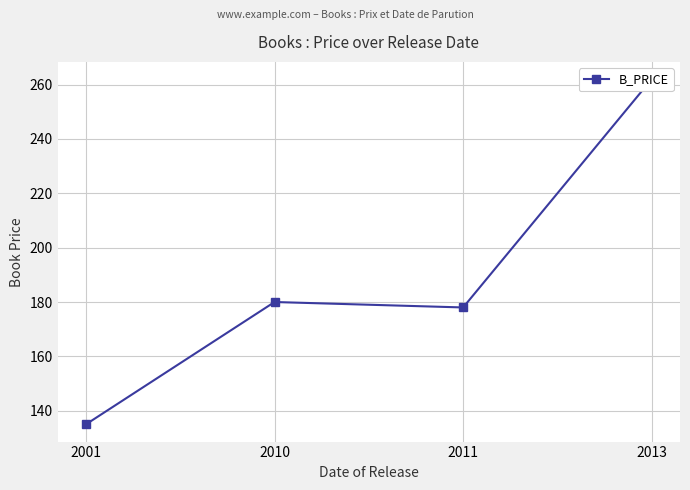

List the labels in order of value, largest first.

2013, 2010, 2011, 2001